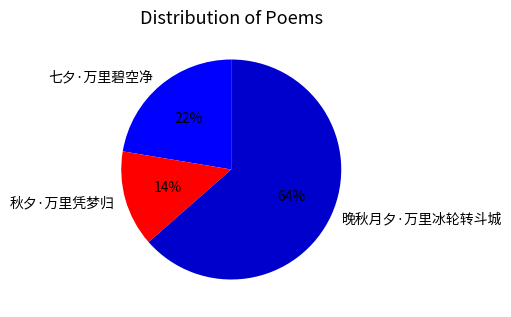

The 秋夕·万里凭梦归 slice represents 14% of the pie. True or false?

True